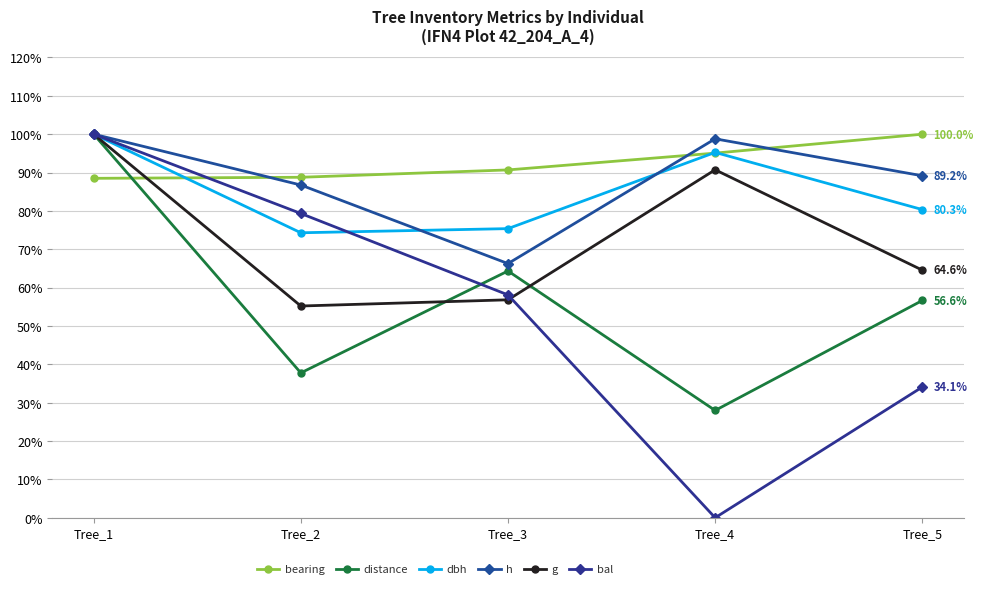

How many lines are shown in the chart?

6